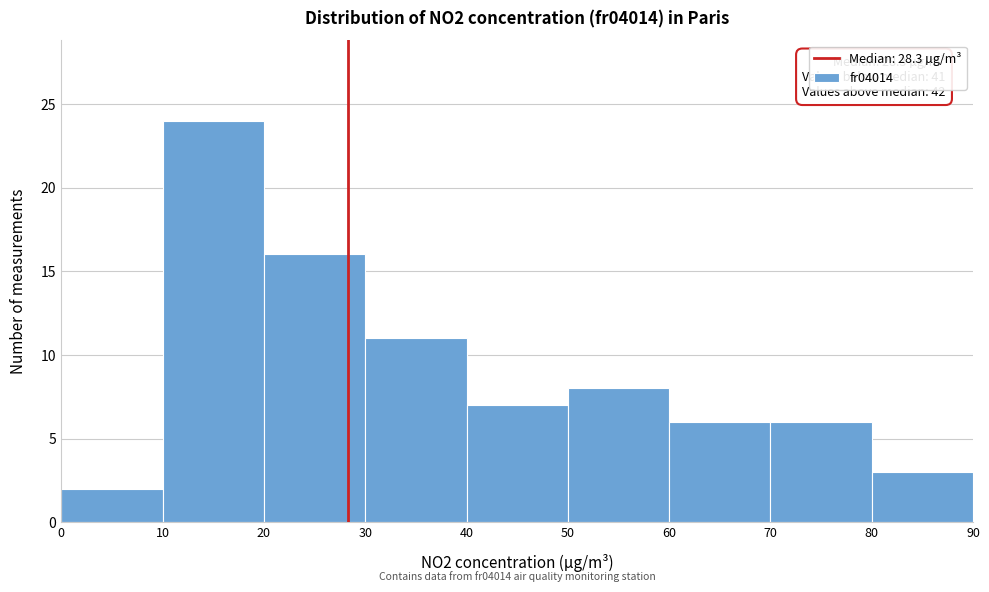

Over which range of the x-axis is the bar tallest?

10 to 20